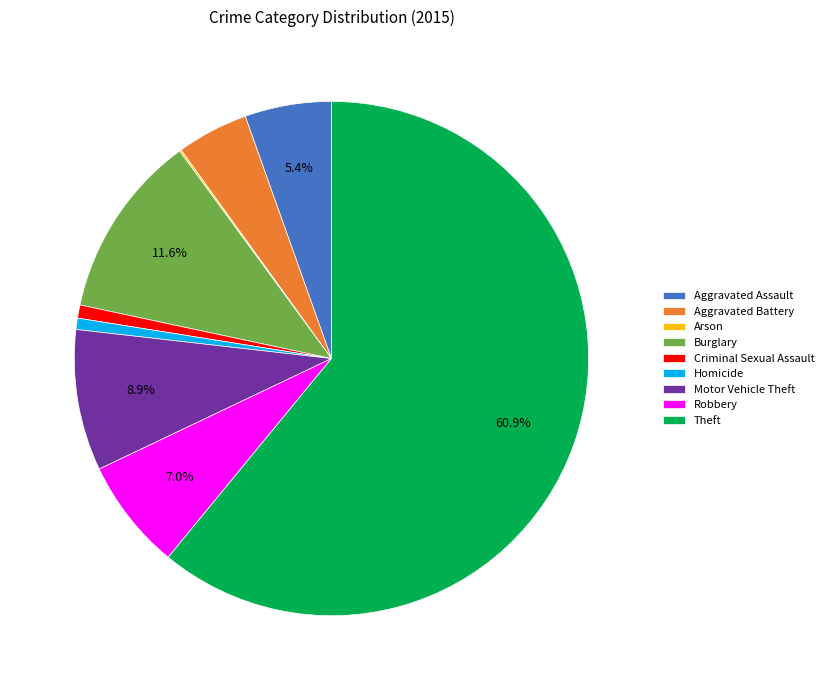

Is the sum of Burglary and Homicide greater than half?

No